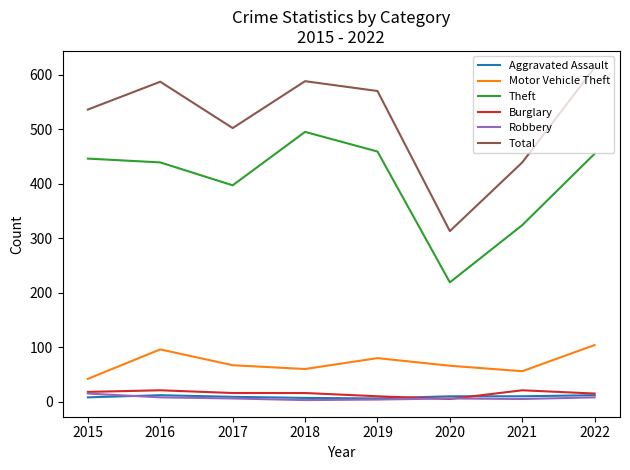

Between 2018 and 2019, which series saw the biggest shift?

Theft